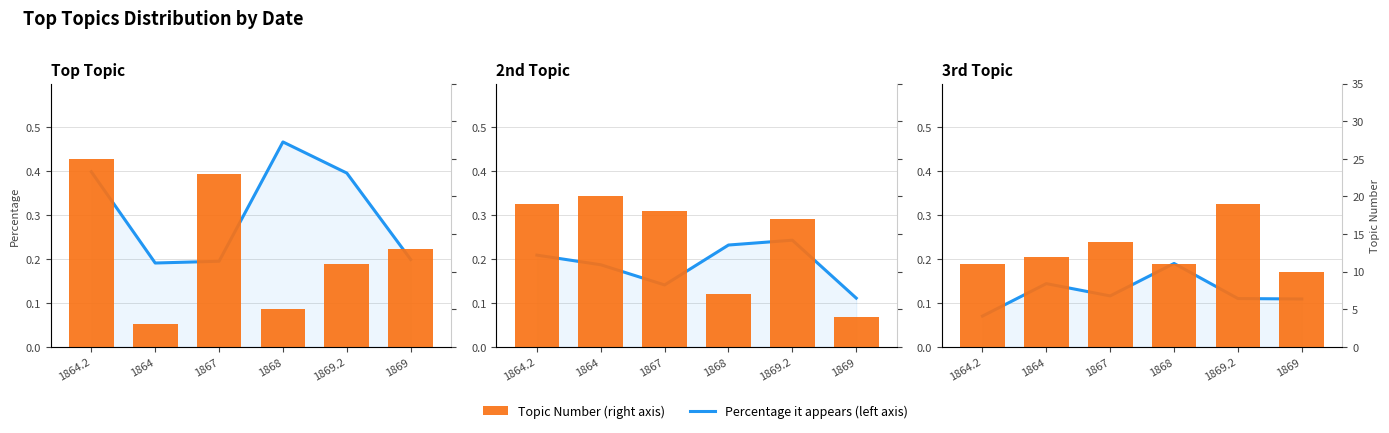

Are the bars grouped side by side (vs. stacked)?

Yes